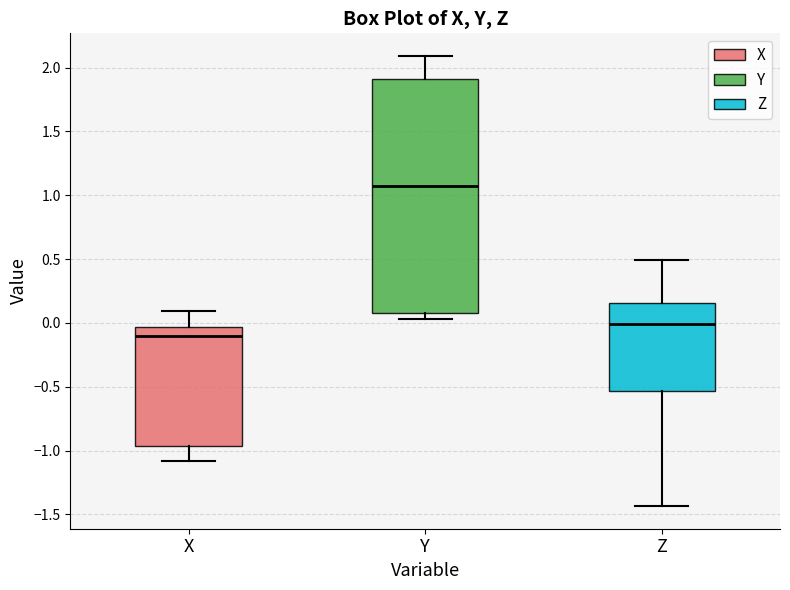

Which box is the tallest, from its lower edge to its upper edge?

Y